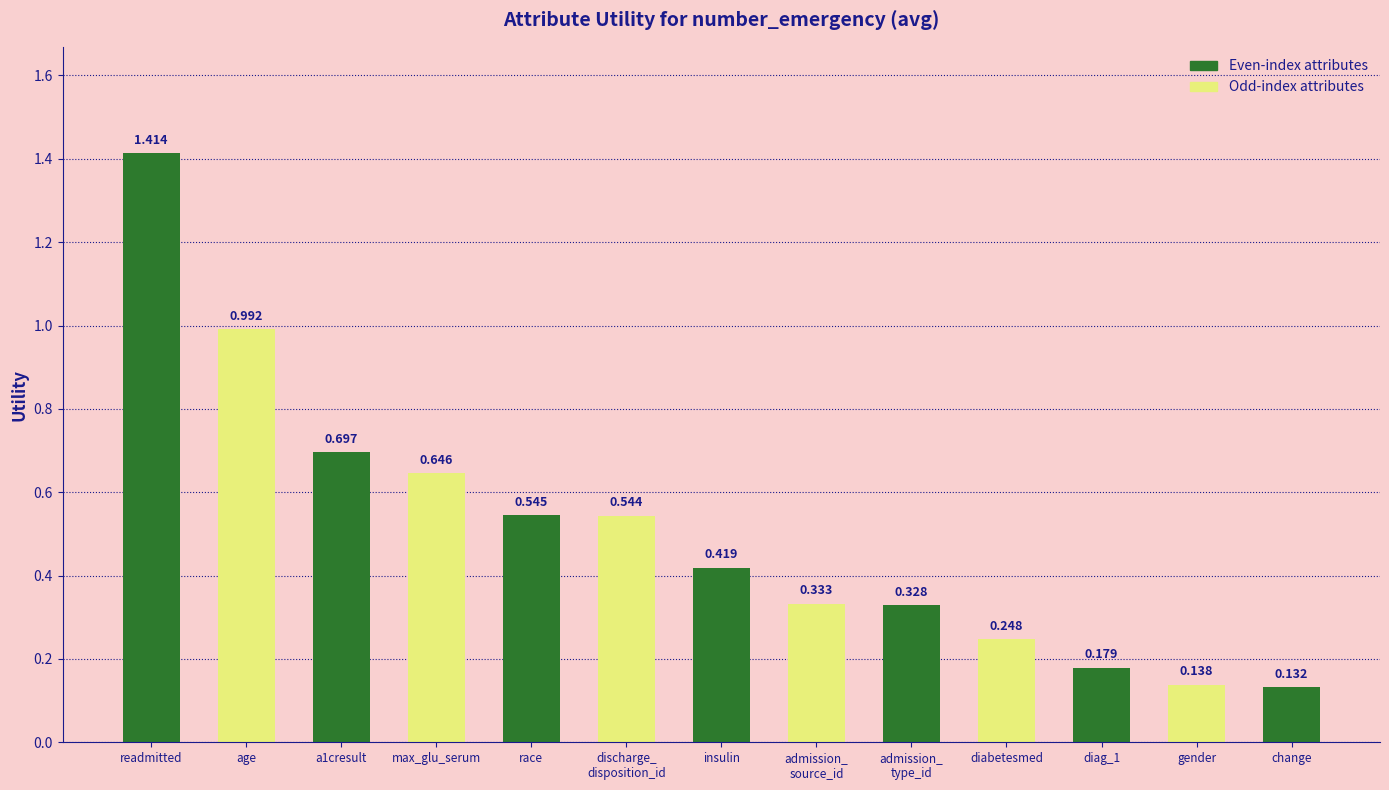

Which label corresponds to the smallest value in the chart?

change